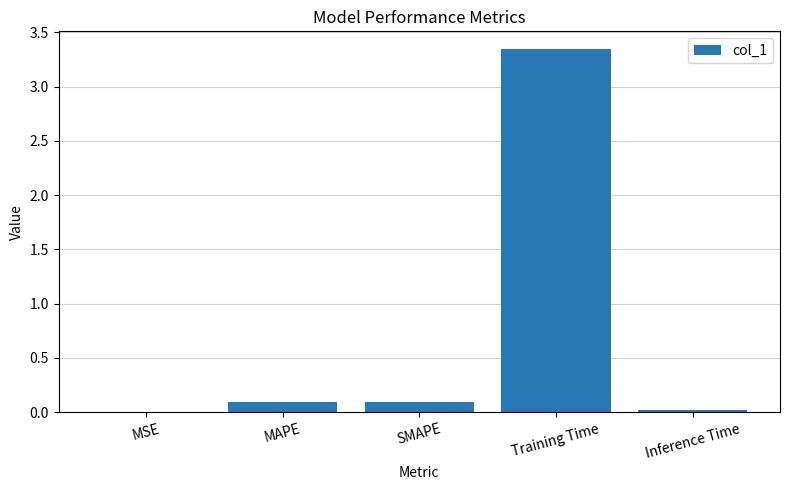

What is the difference between the values at MSE and SMAPE?

0.1